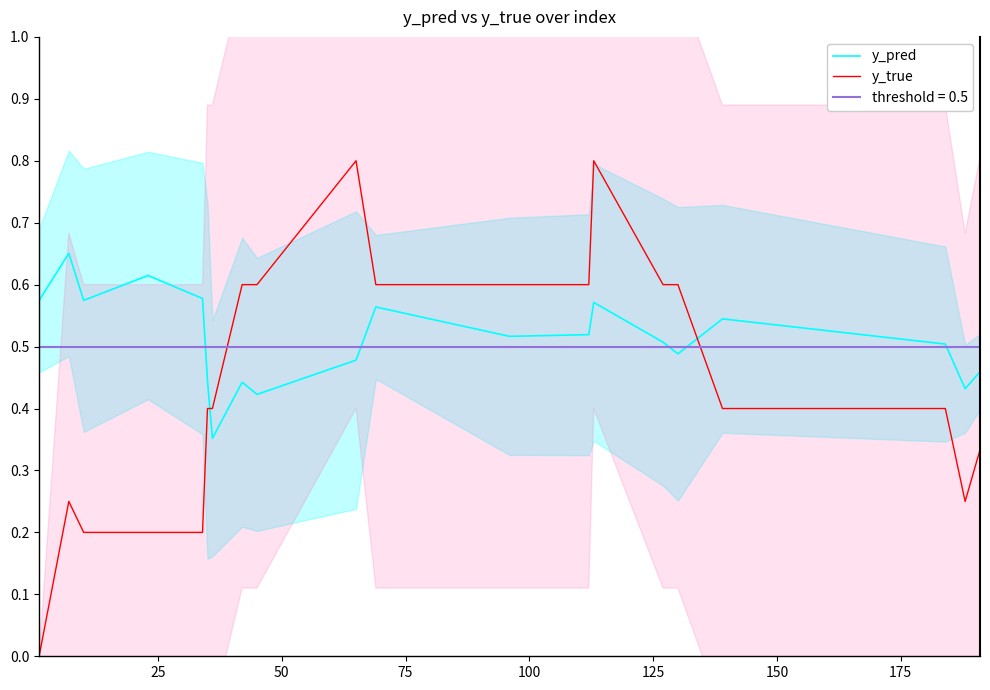

What is the maximum value for y_true?

0.8